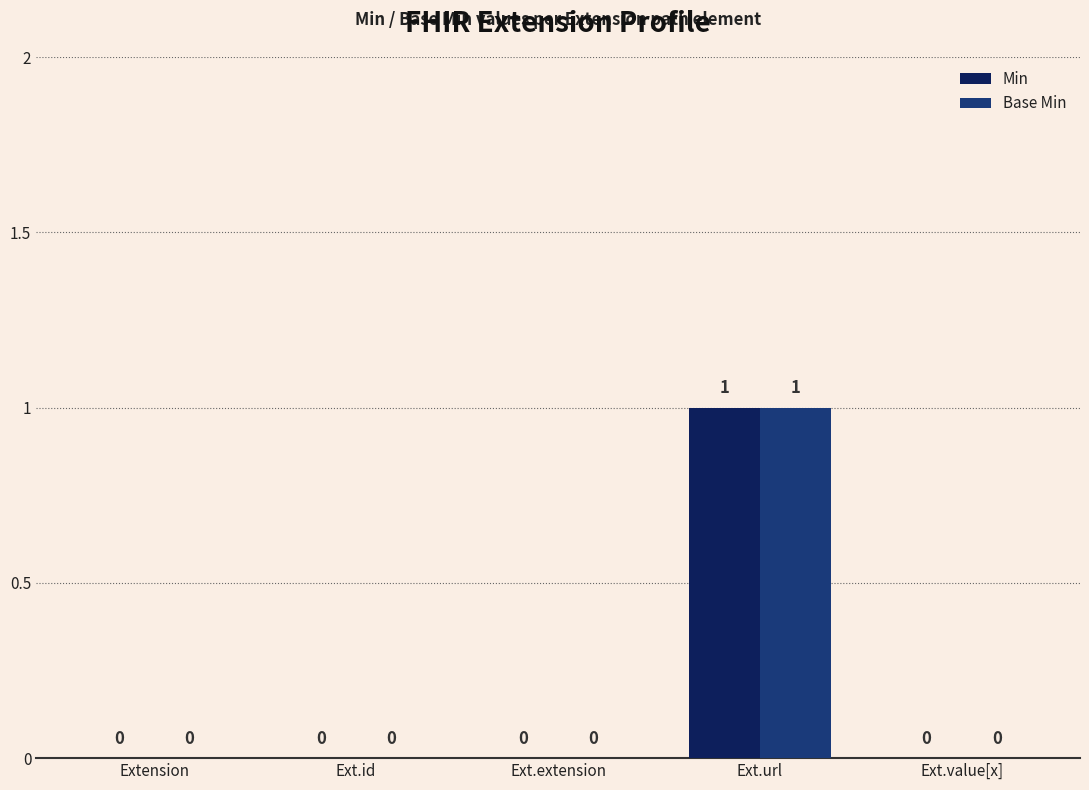

At which label does Base Min reach its peak?

Ext.url